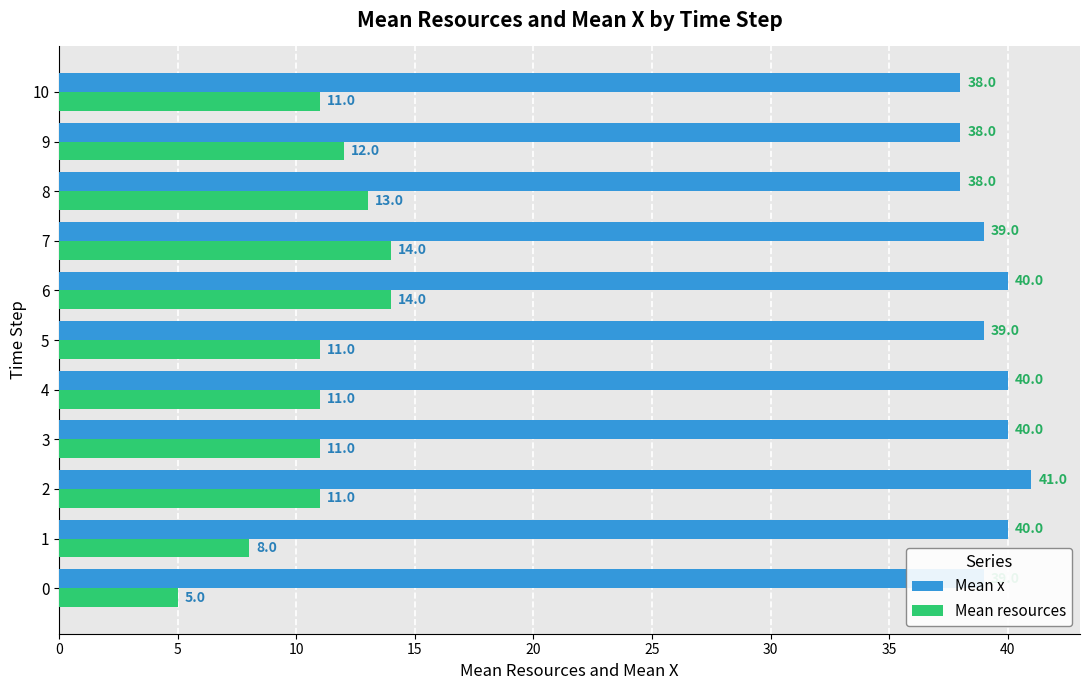

What are all the series names shown in the legend?

Mean x, Mean resources